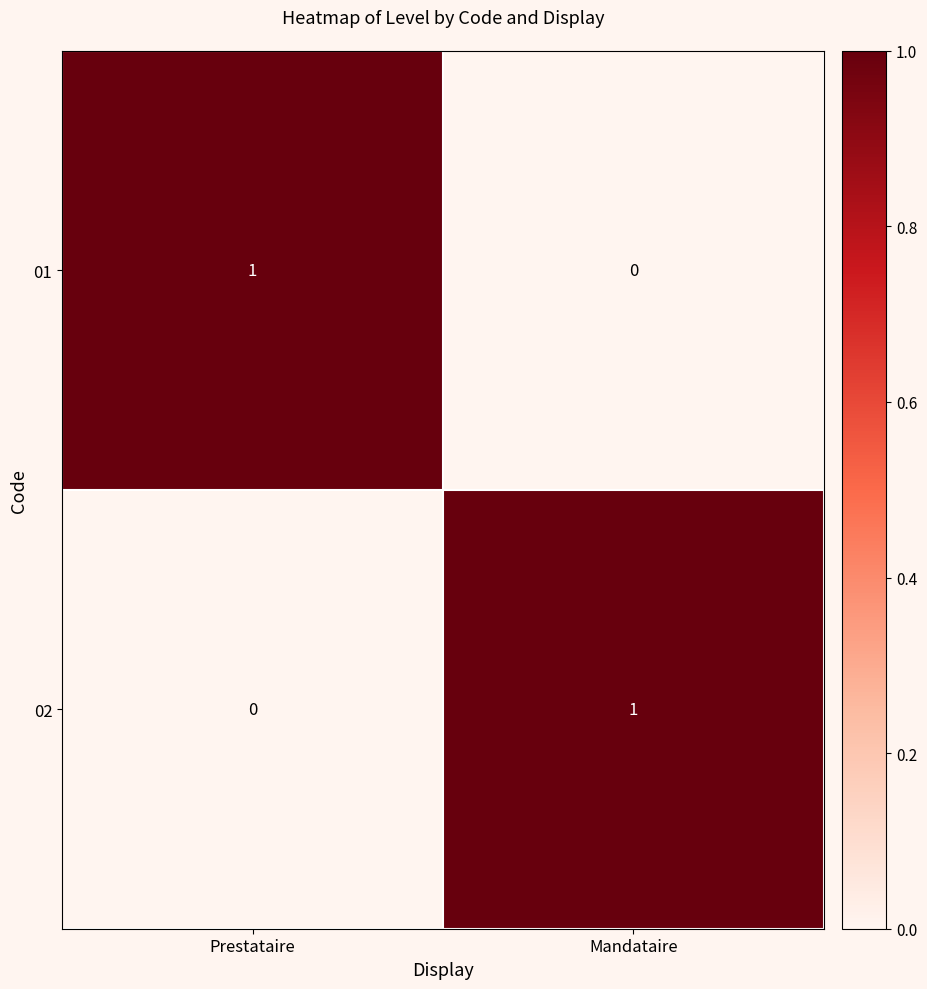

Is the value of 01 at Mandataire greater than the value of 02 at Mandataire?

No